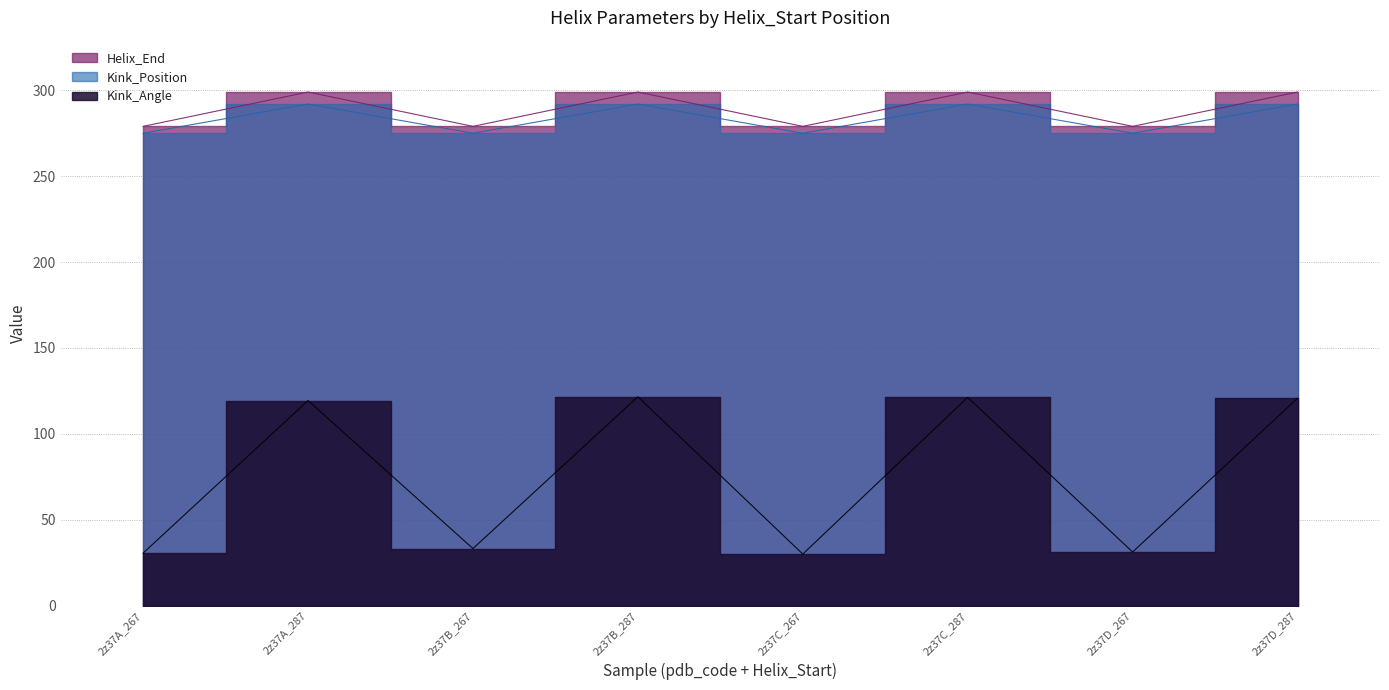

Does the chart display data point markers on the line(s)?

No